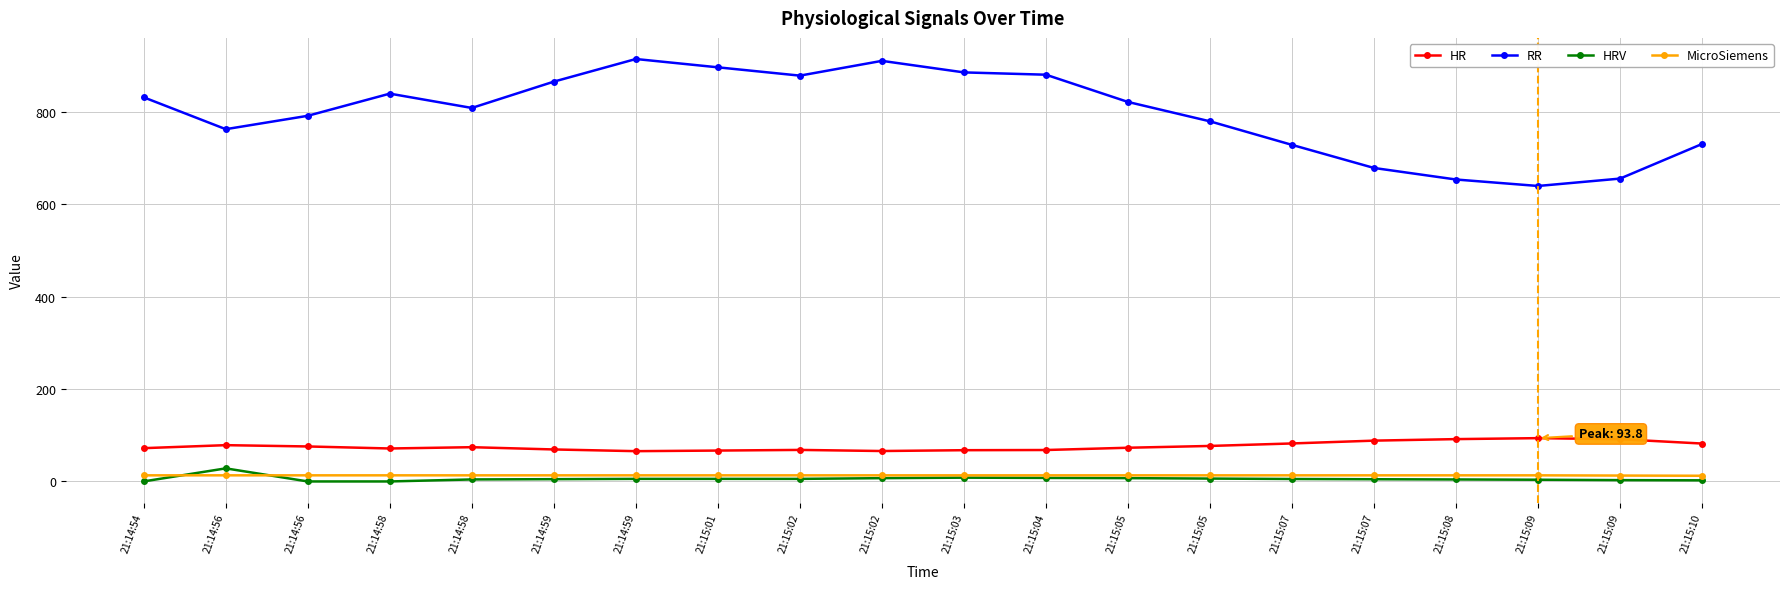

At which category is the sum across all series the highest?

21:14:59